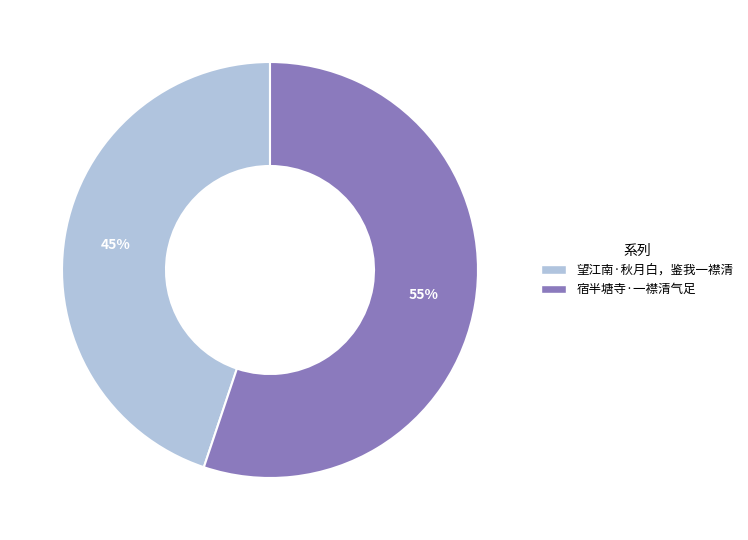

Is the sum of 望江南·秋月白，鉴我一襟清 and 宿半塘寺·一襟清气足 greater than half?

Yes